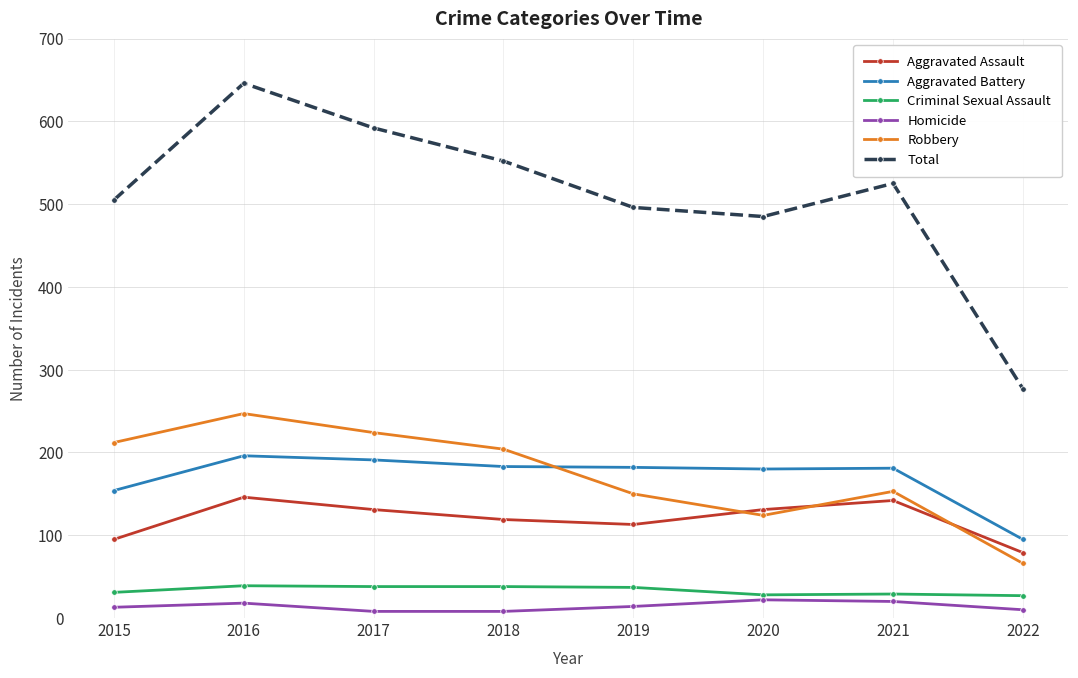

Is the value of Robbery at 2015 greater than the value of Aggravated Battery at 2020?

Yes